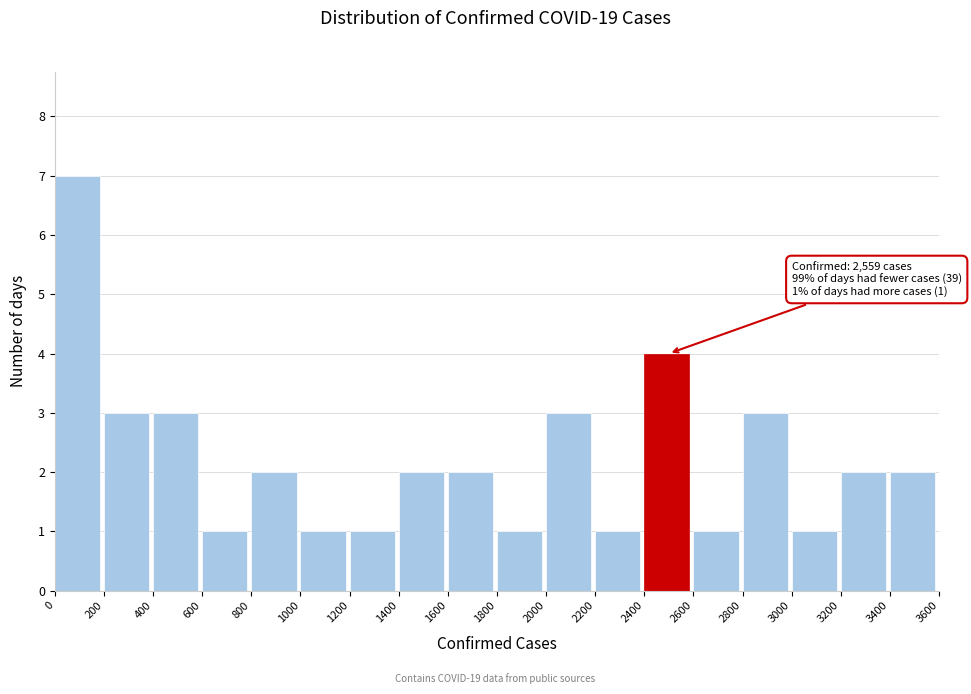

Over which range of the x-axis is the bar tallest?

0 to 200